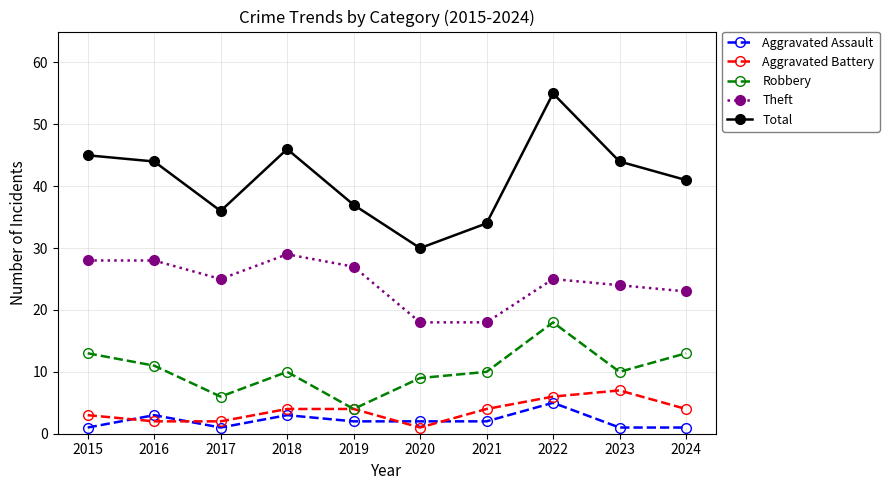

What is the difference between the maximum and minimum values in the Theft series?

11